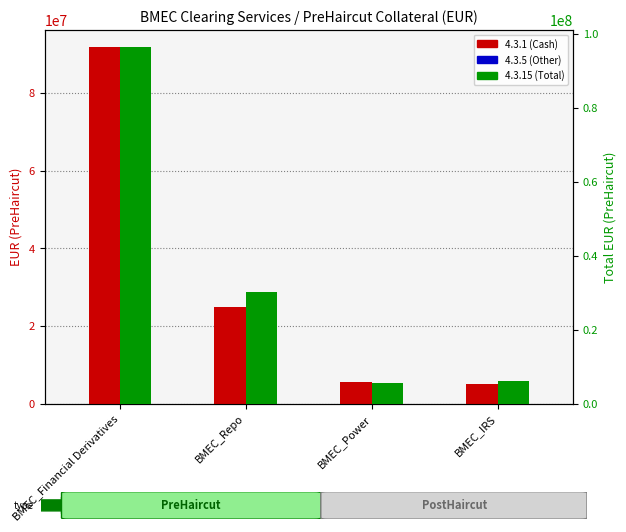

What is the total value across all series at BMEC_Repo?

60379030.5